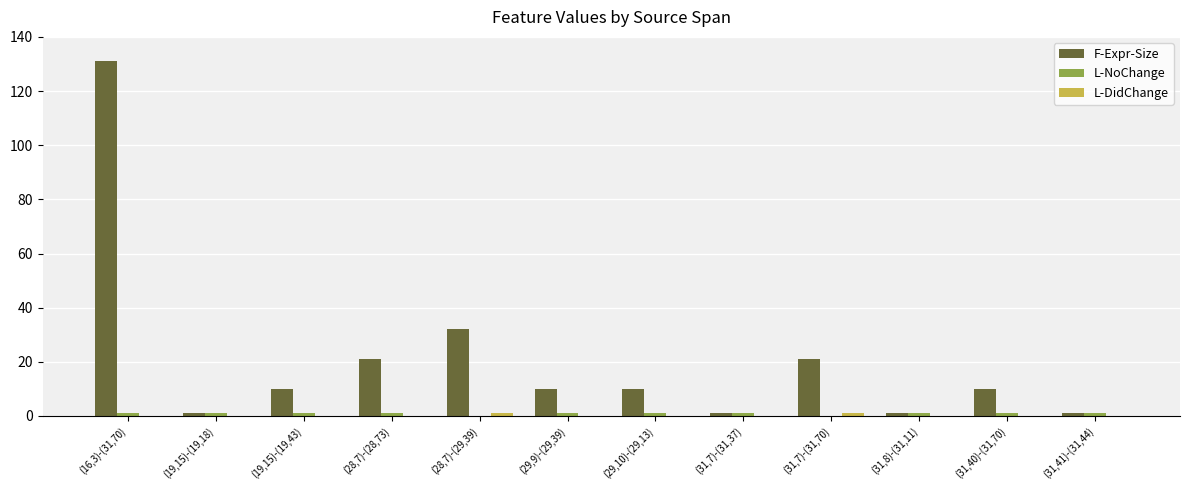

What is the sum of the F-Expr-Size values at (28,7)-(28,73) and (16,3)-(31,70)?

152